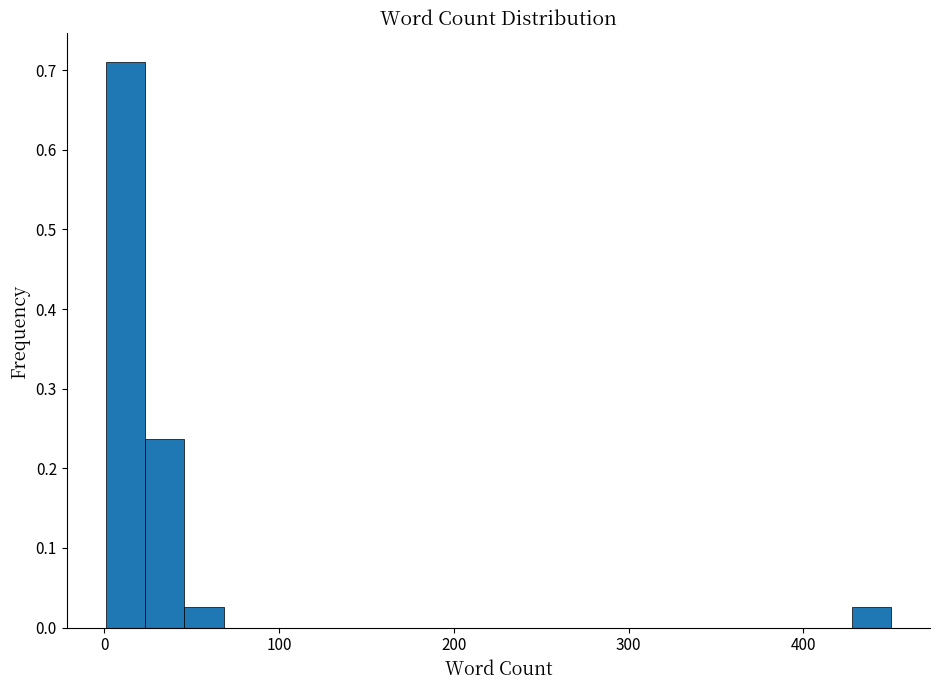

Around what value on the x-axis is the tallest bar? Give the approximate position of its centre, as read against the axis.

10